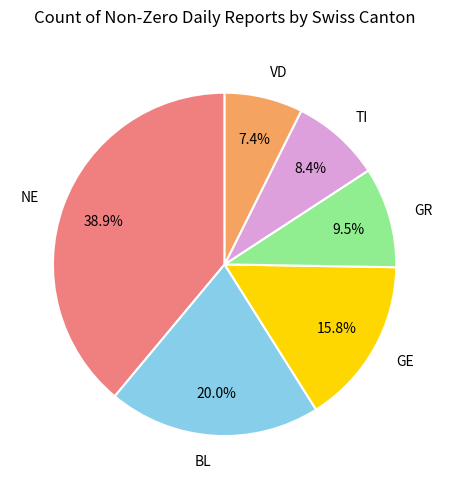

Between GE and VD, which is larger?

GE